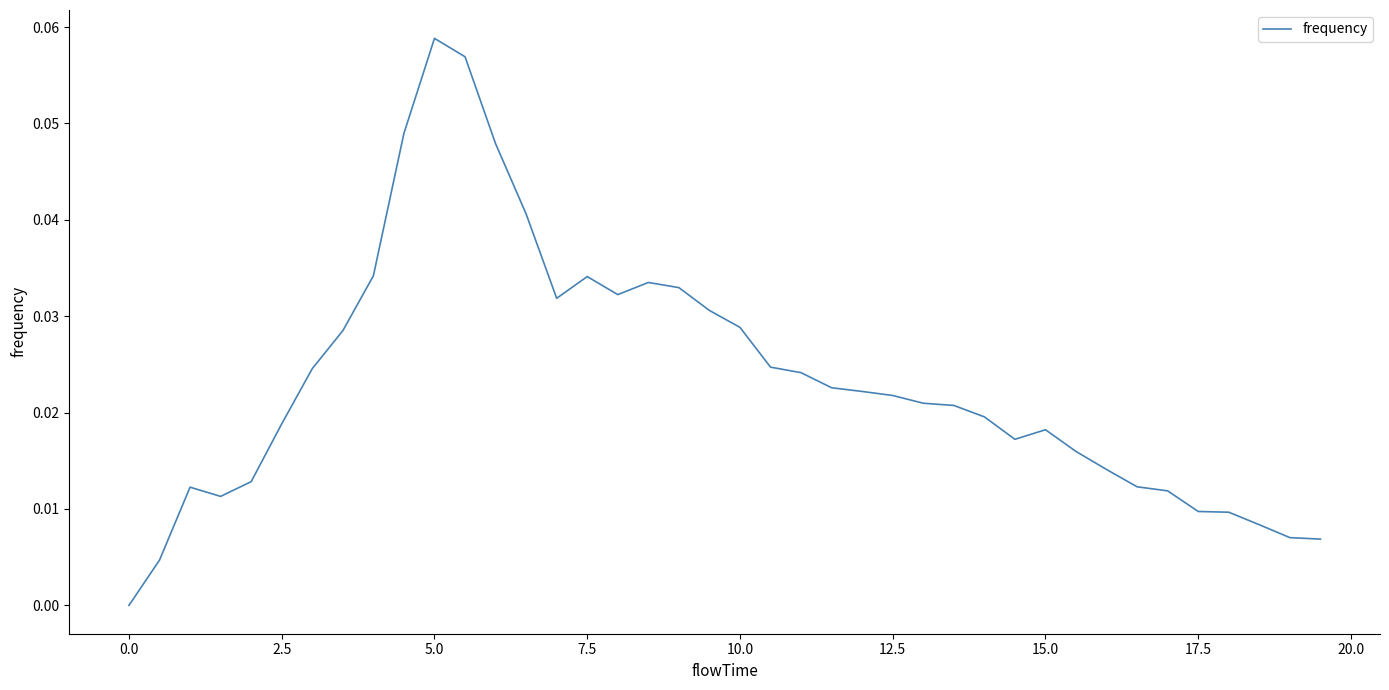

How many lines are shown in the chart?

1